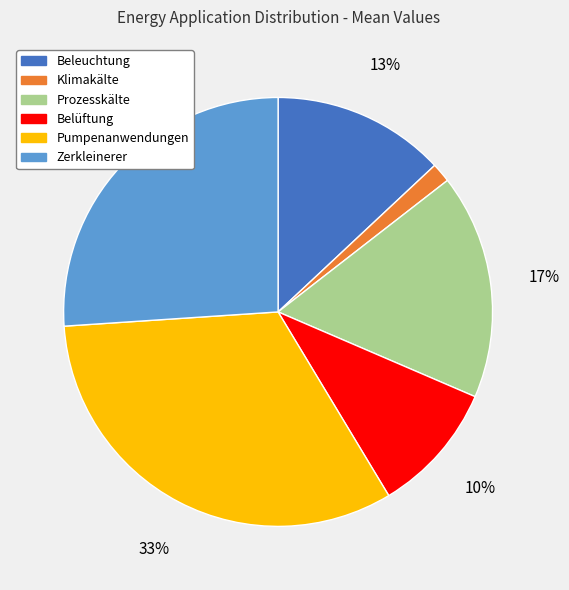

The Belüftung slice represents 10% of the pie. True or false?

True